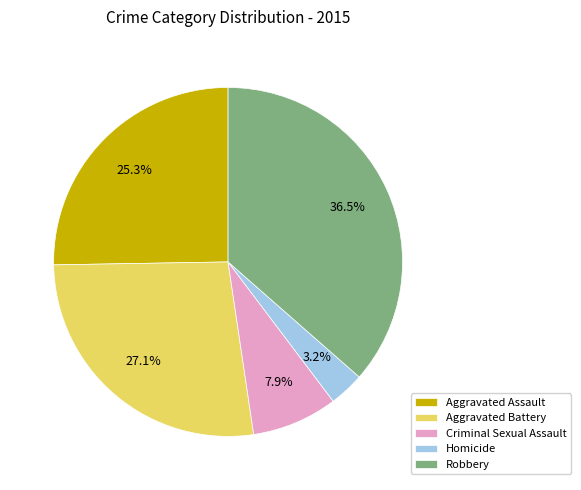

Is there any slice that represents more than half of the pie?

No